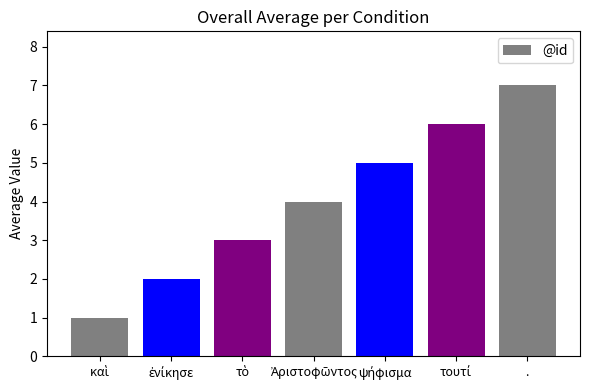

Is it true that the value at . is 10?

False